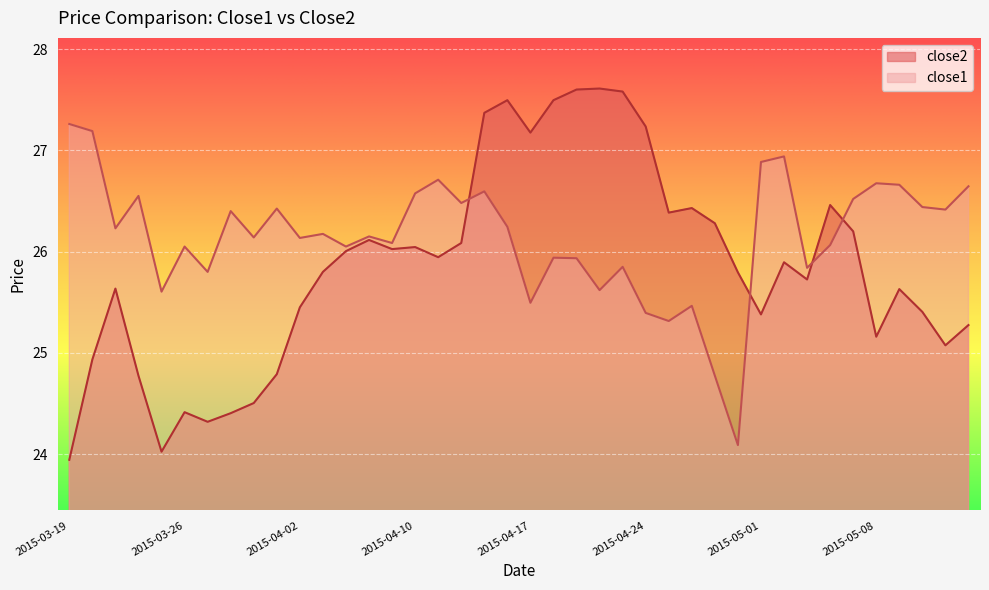

What is the difference between the close2 values at 2015-04-08 and 2015-03-31?

1.6